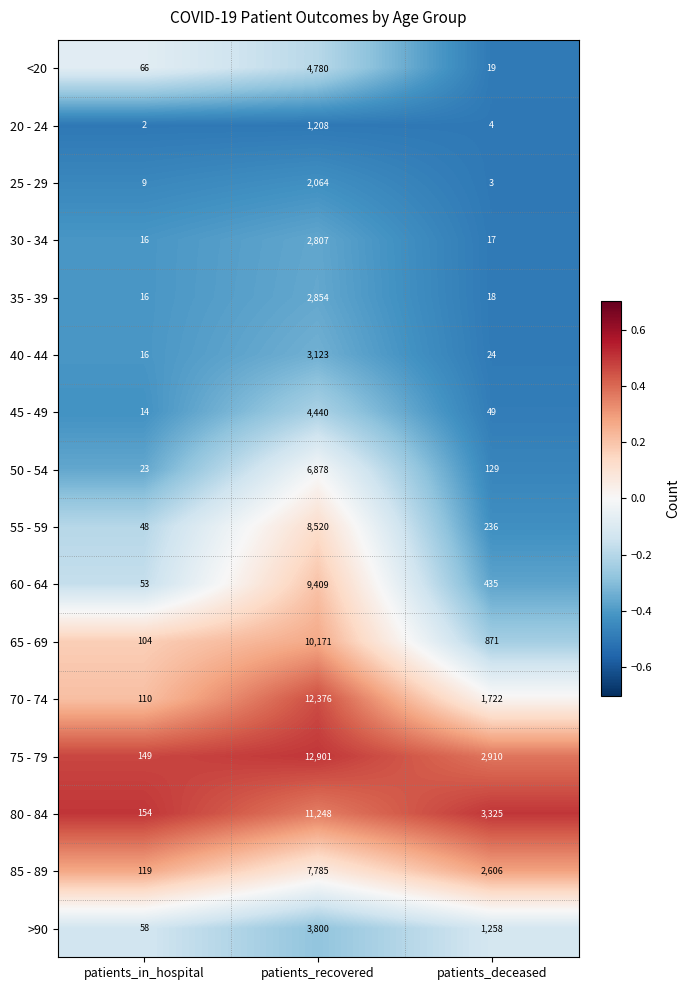

List the series in order of their peak value, highest first.

75 - 79, 70 - 74, 80 - 84, 65 - 69, 60 - 64, 55 - 59, 85 - 89, 50 - 54, <20, 45 - 49, >90, 40 - 44, 35 - 39, 30 - 34, 25 - 29, 20 - 24